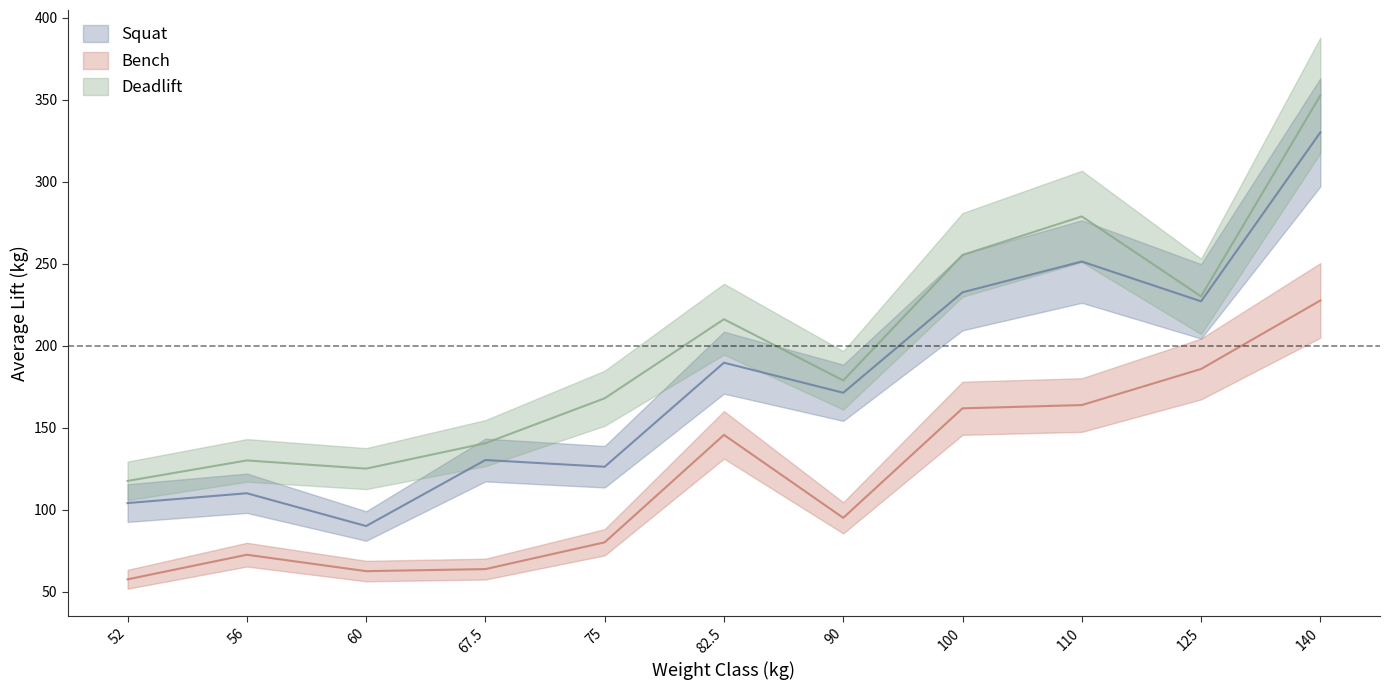

What is the sum of the Best3DeadliftKg_mean values at 52 and 140?

470.0